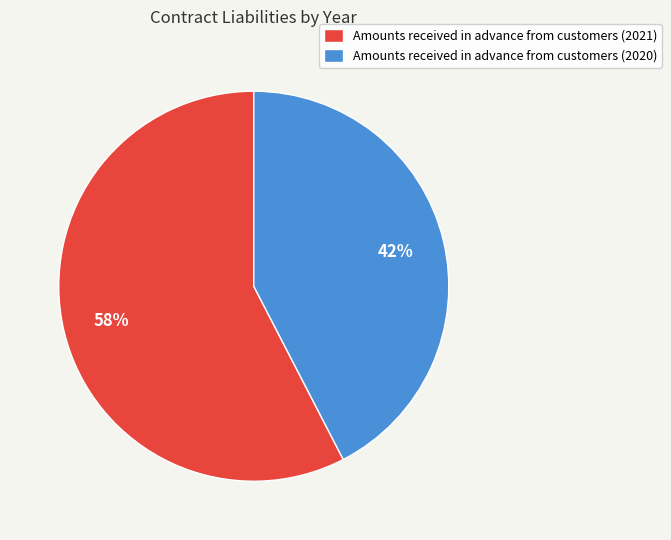

True or false: Amounts received in advance from customers (2021) accounts for 71% of the total.

False